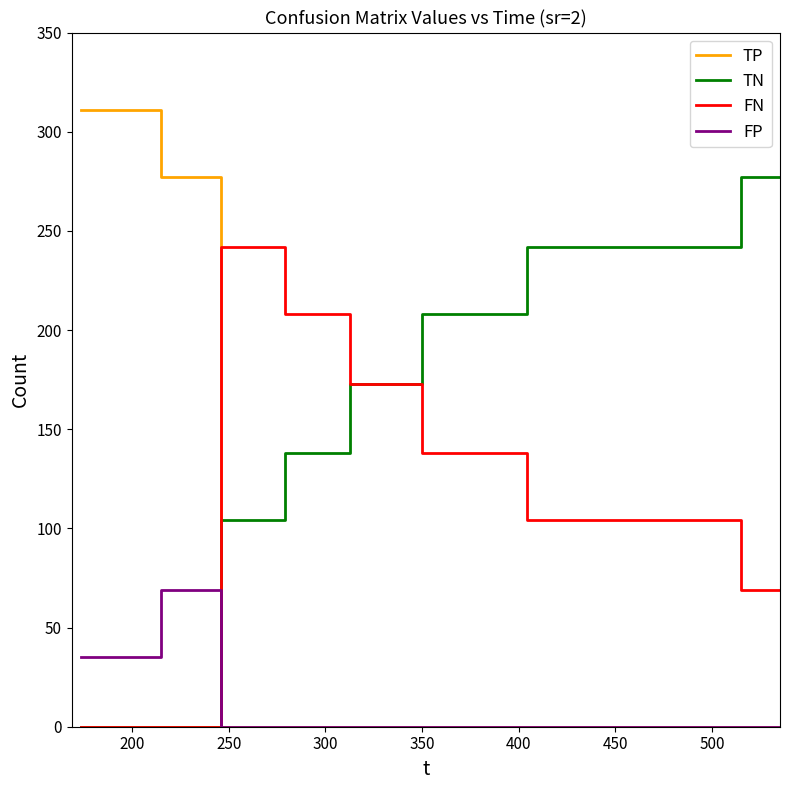

Which series has the largest total across all categories?

TN